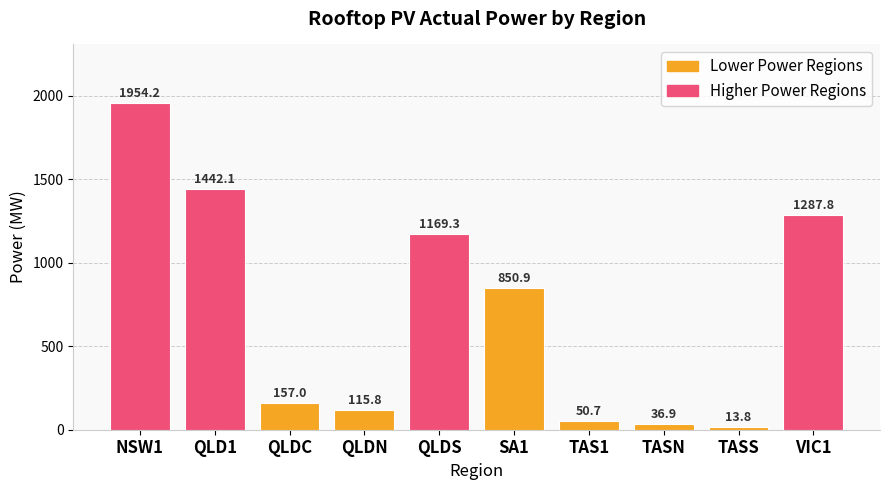

What is the approximate value at QLDS?

1169.3